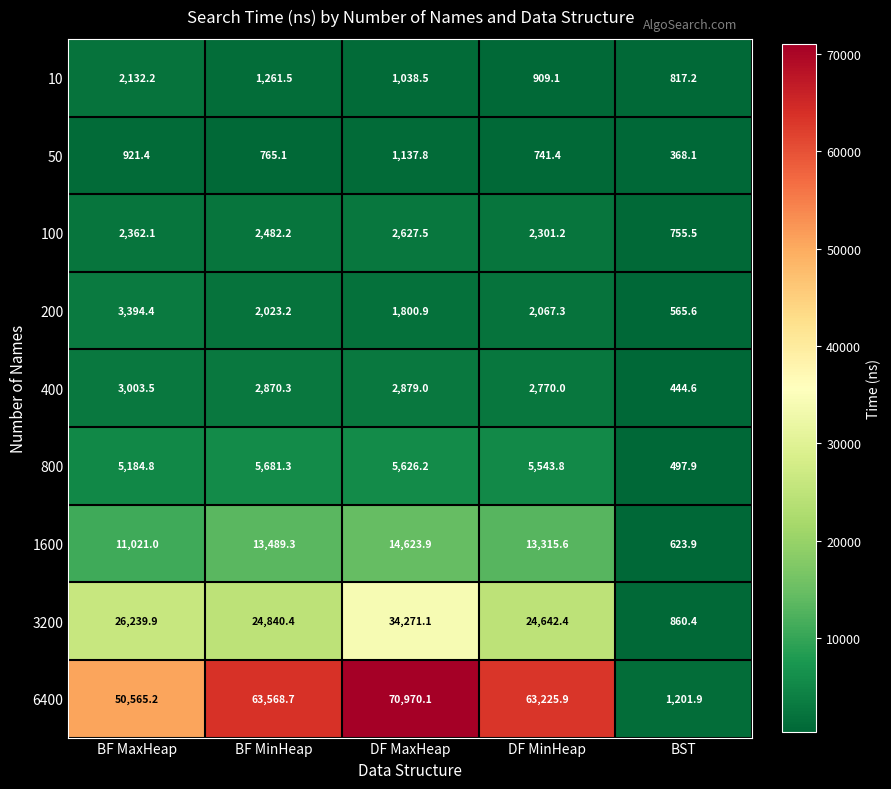

What is the difference between the highest and lowest values at BST?

833.8